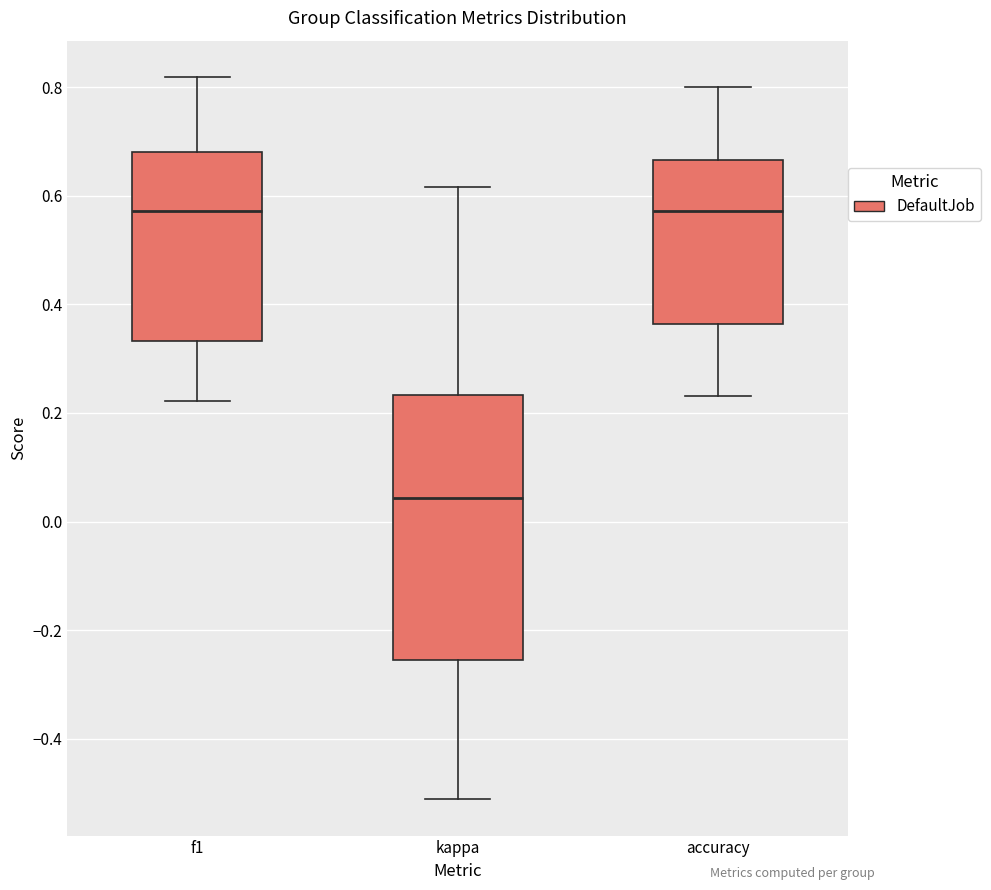

Where is the lower edge of the box for f1 on the y-axis? The values are not printed on the chart, so give them approximately, as read against the axis.

0.34